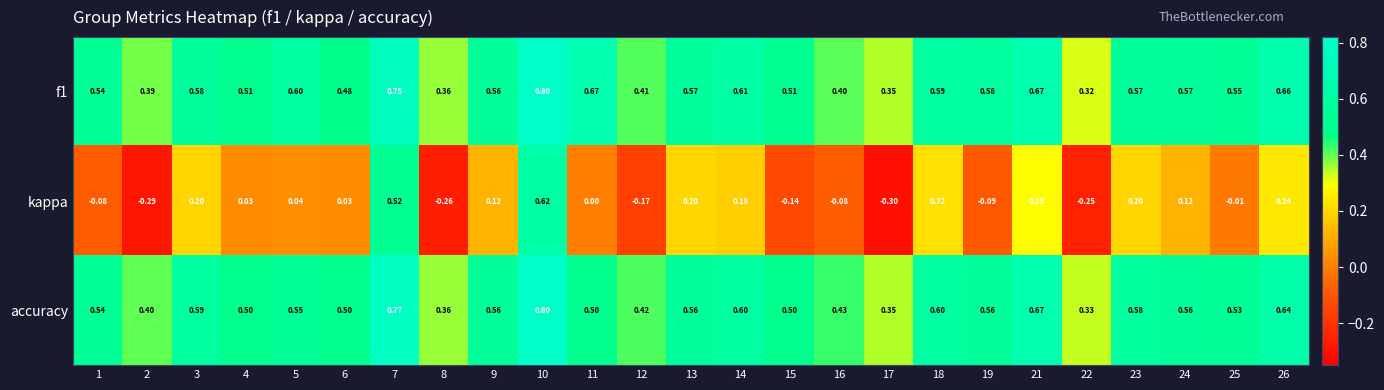

Which series has the largest range (max minus min)?

kappa